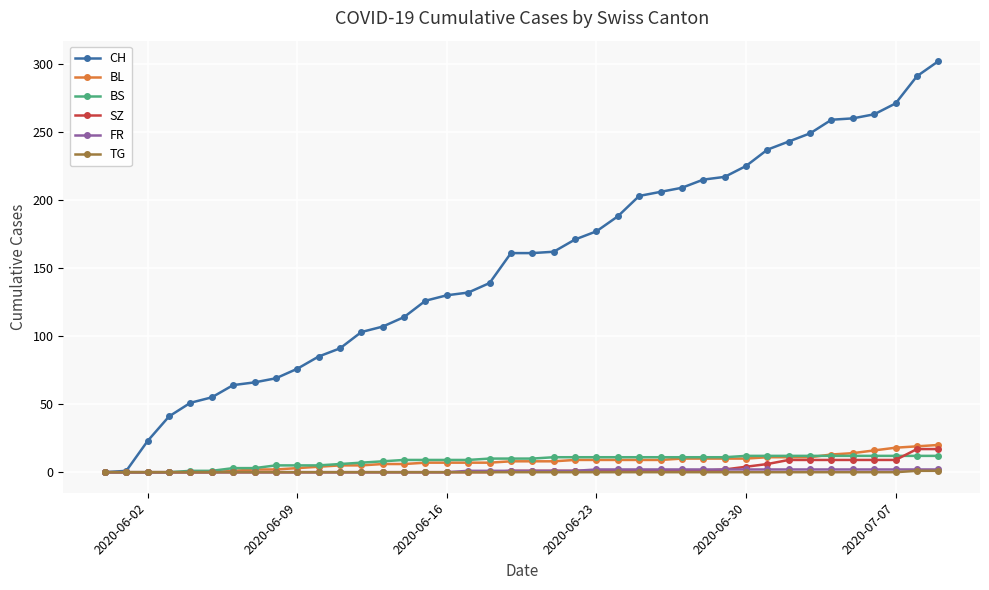

How many data points in CH are less than 161?

19